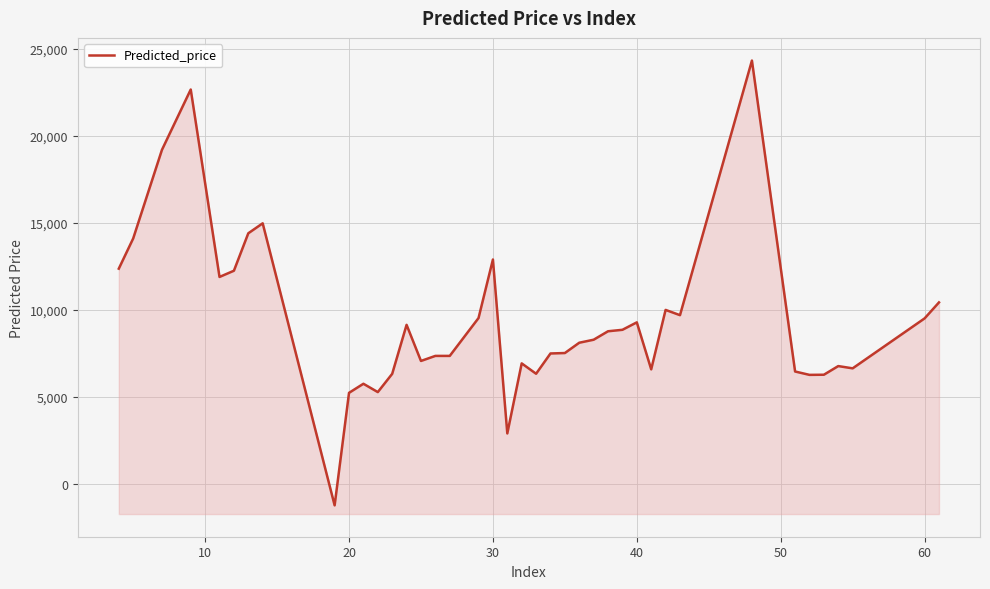

What is the difference between the maximum and second lowest values?

21433.4